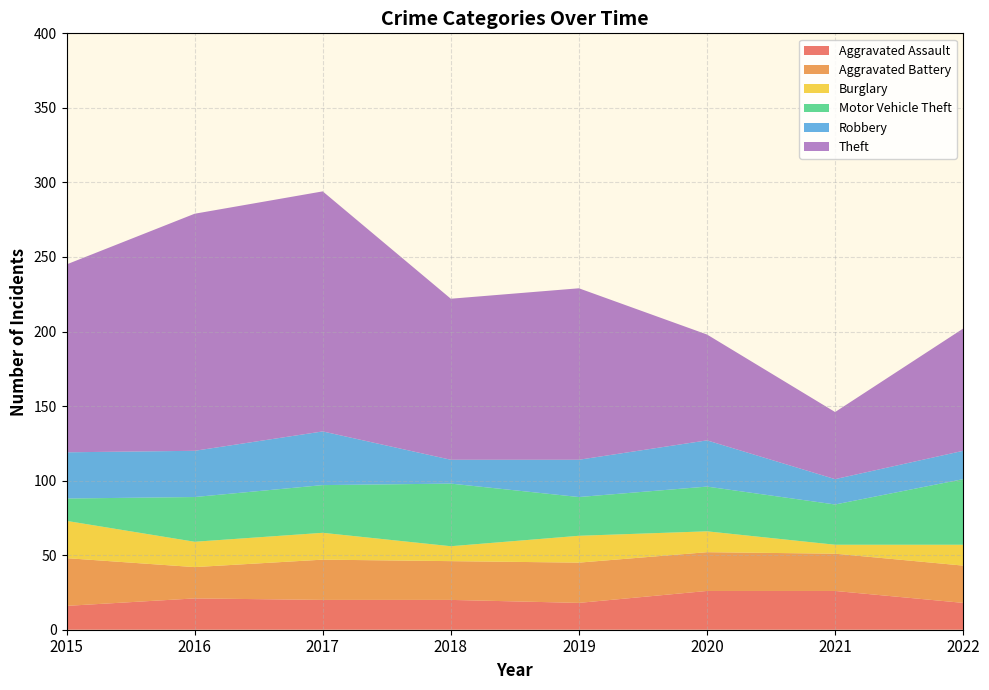

Reading right to left, extract all data points from this chart.

Aggravated Assault: 18	26	26	18	20	20	21	16
Aggravated Battery: 25	25	26	27	26	27	21	32
Burglary: 14	6	14	18	10	18	17	25
Motor Vehicle Theft: 44	27	30	26	42	32	30	15
Robbery: 19	17	31	25	16	36	31	31
Theft: 82	45	71	115	108	161	159	126